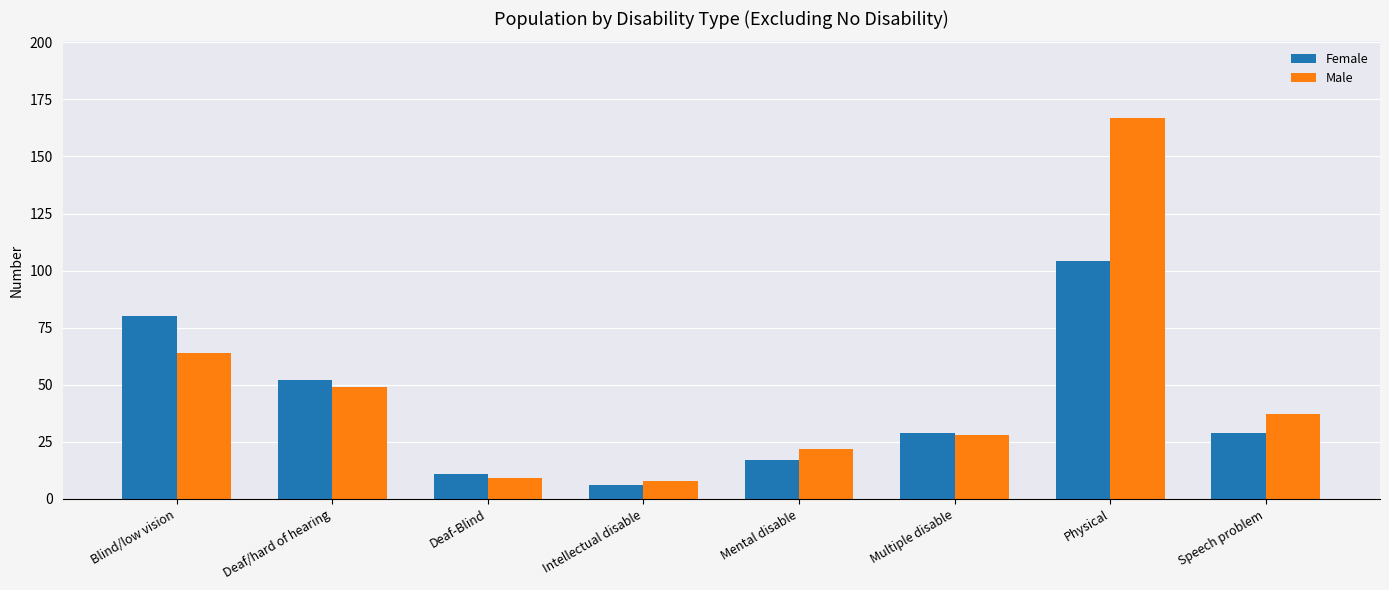

How many bars are there in each group?

2